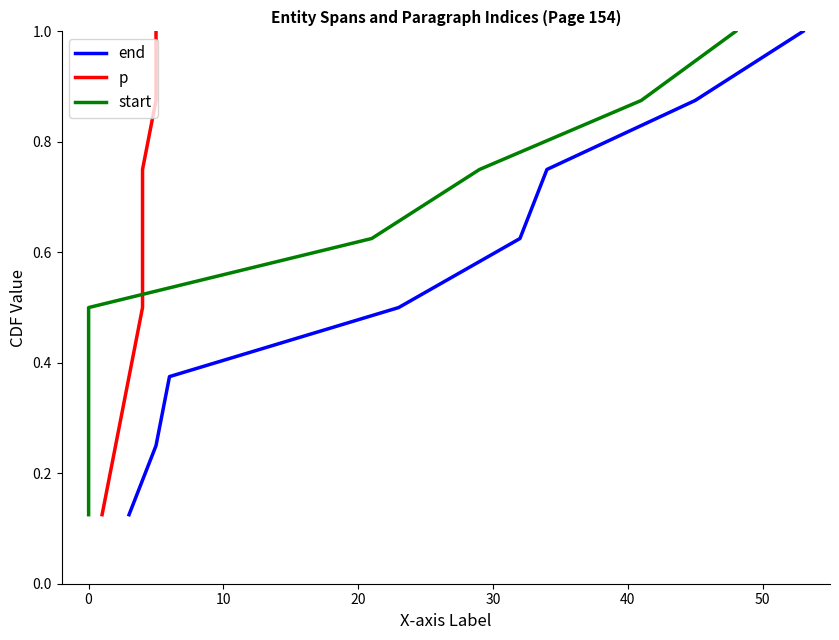

What is the average value of the p series?

0.6